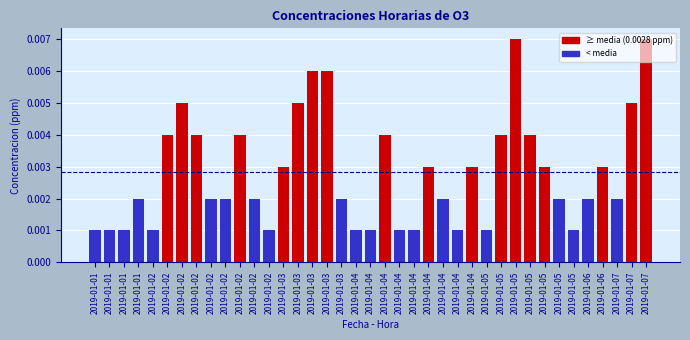

How many distinct data groups are displayed?

1